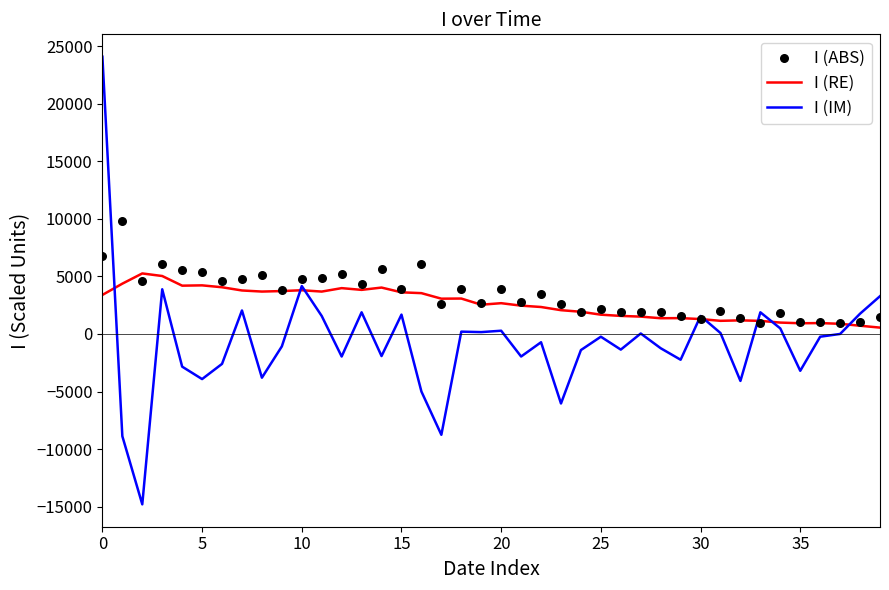

At how many categories does at least one series exceed 1285?

37